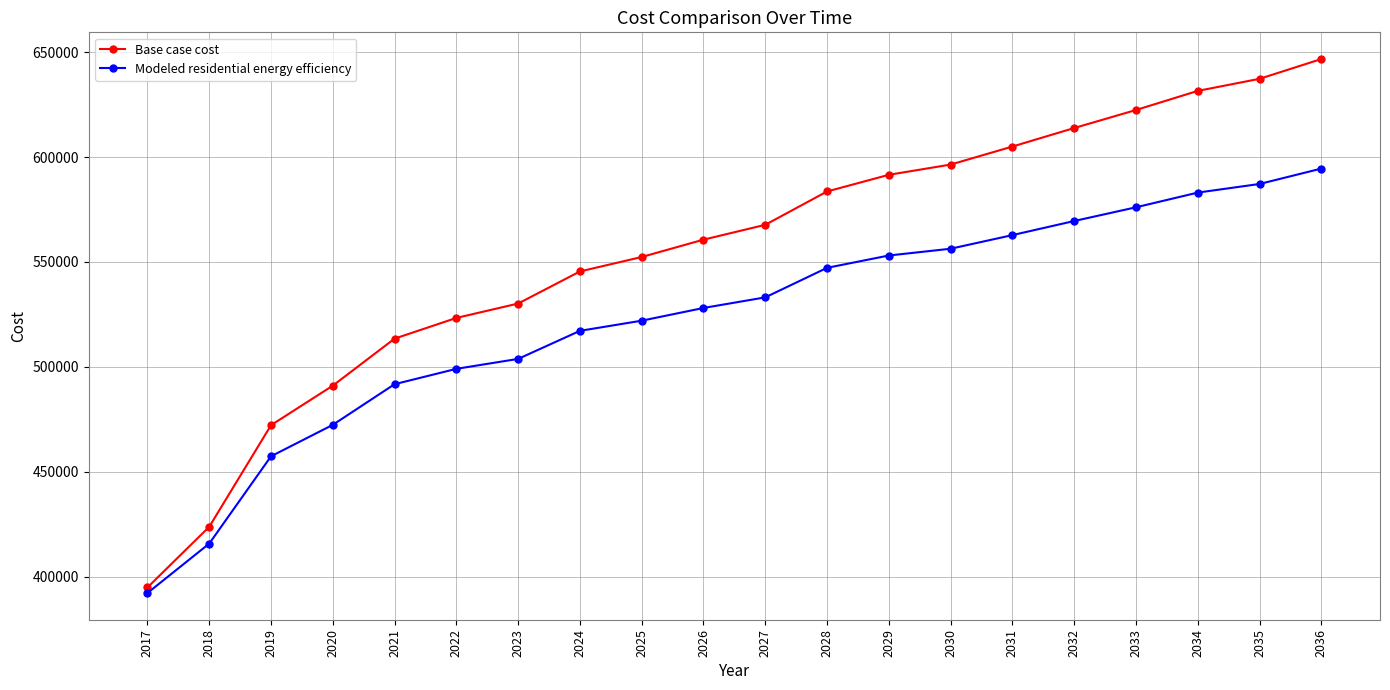

Which category has the highest value across all series?

2036